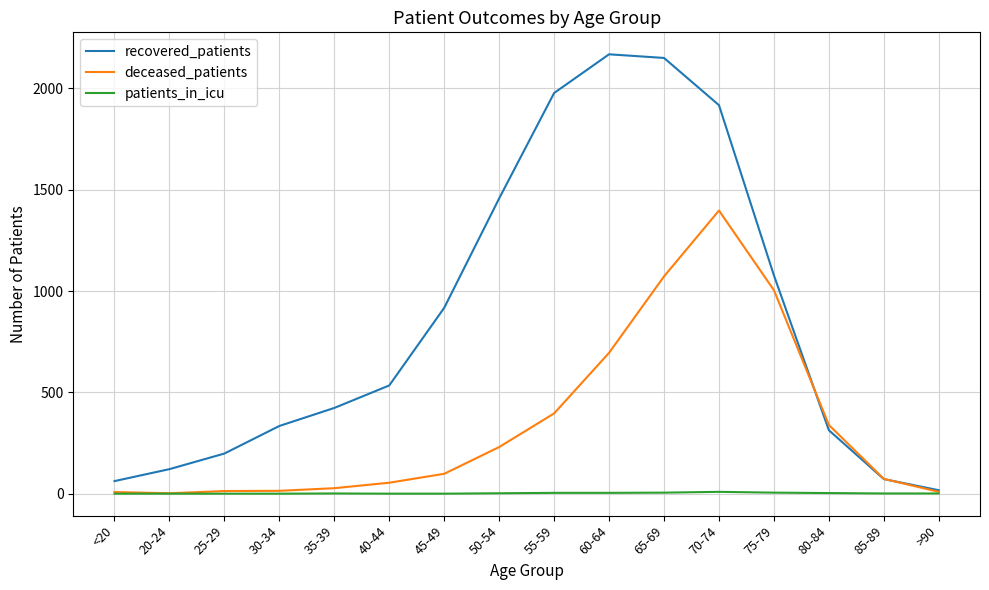

What is the sum of all patients_in_icu values?

35